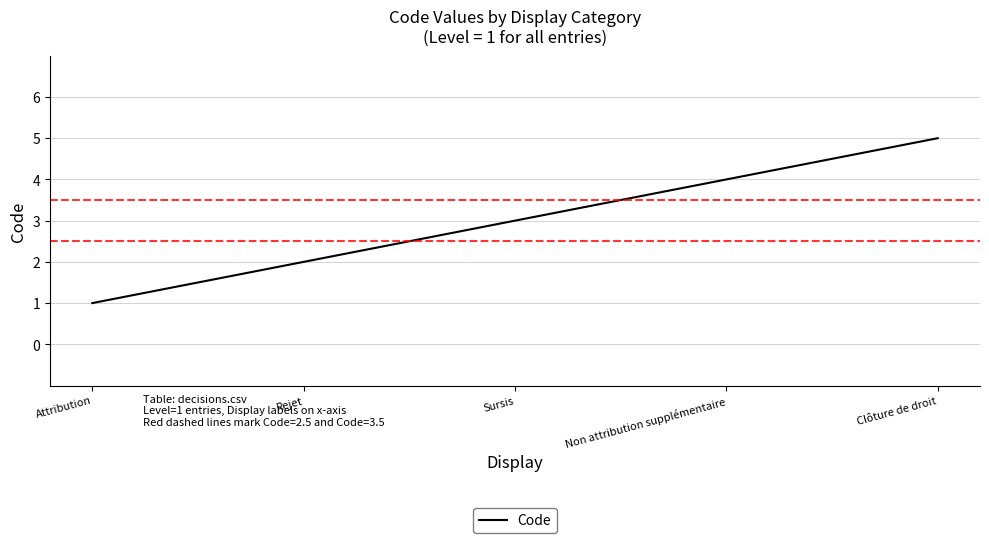

What is the minimum value shown in the chart?

1